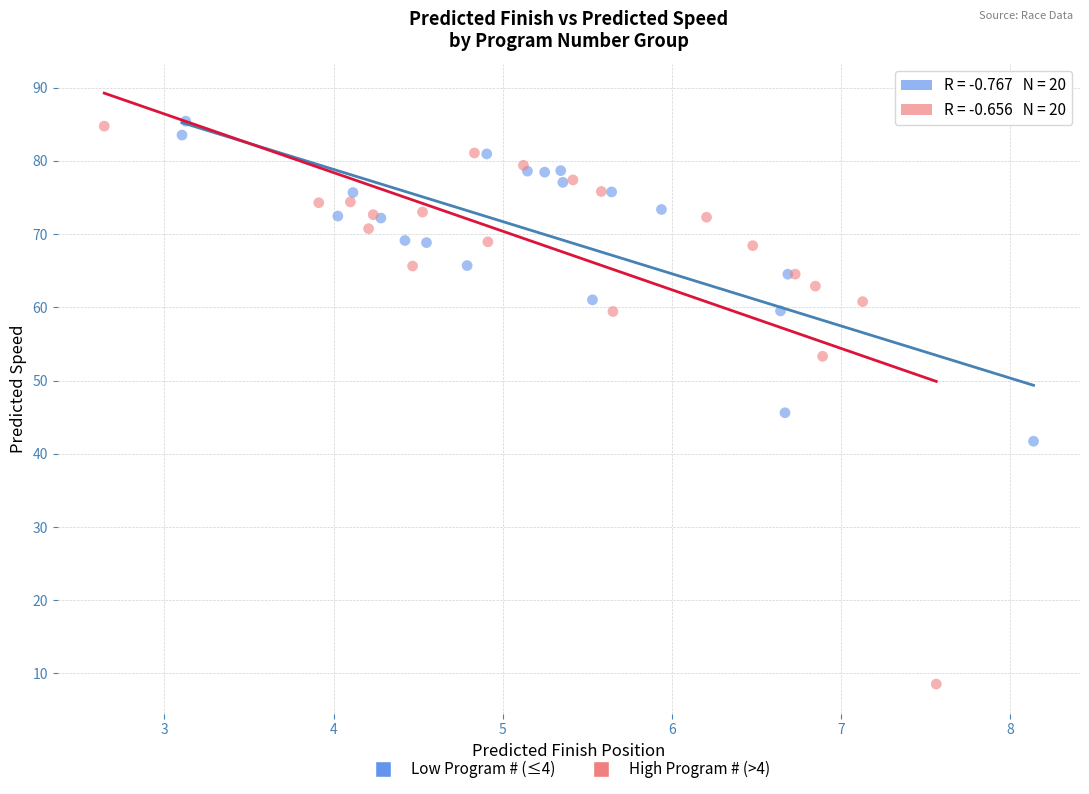

What are all the series names shown in the legend?

Low Program # (≤4), High Program # (>4)